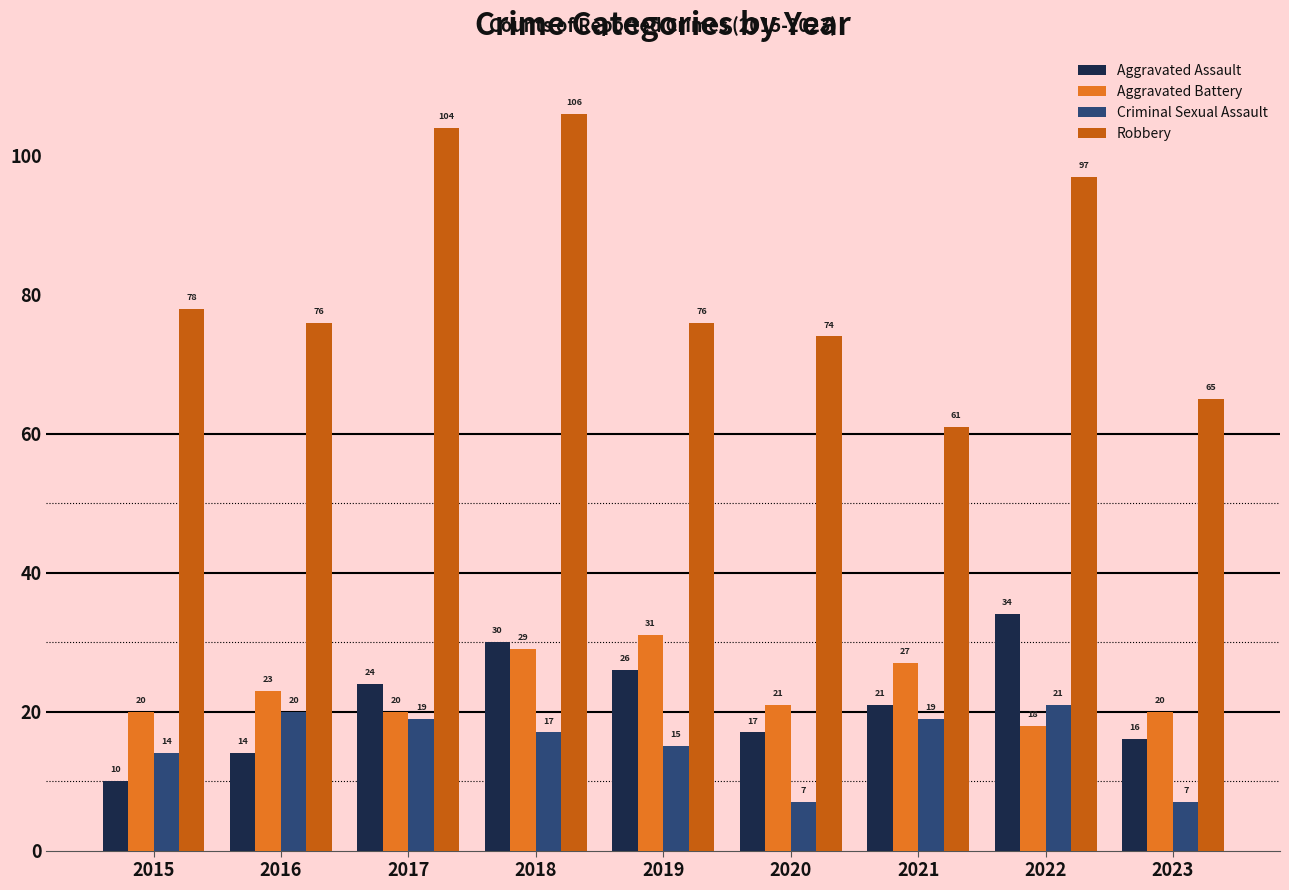

What is the difference between the maximum and minimum values in the Aggravated Battery series?

13